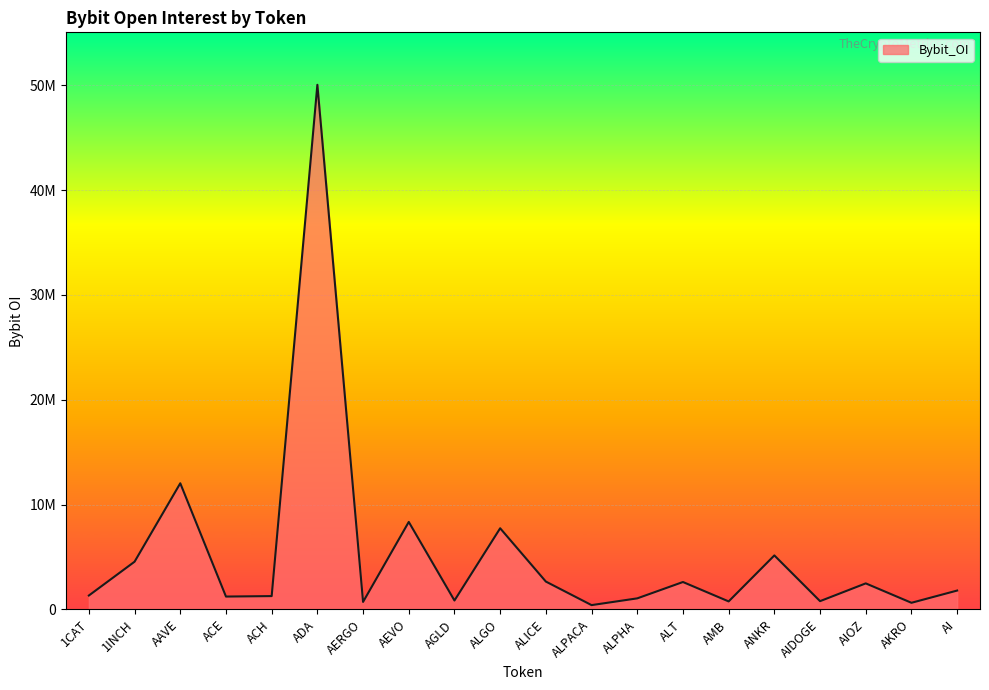

True or false: there are more than 2 points higher than both neighbors.

True